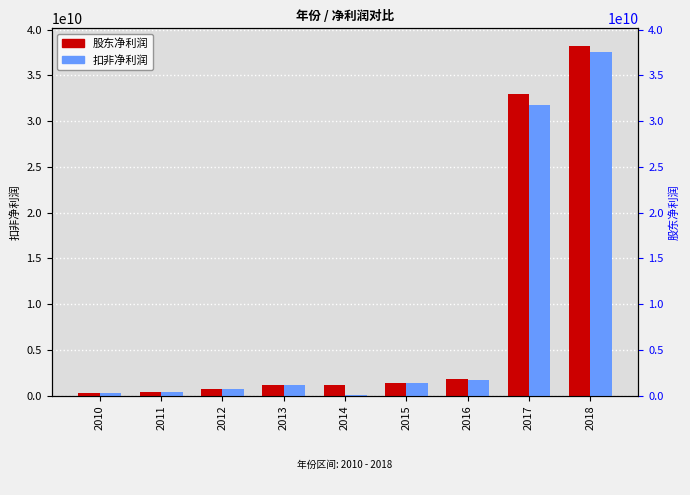

What is the smallest value displayed?

95314944.5